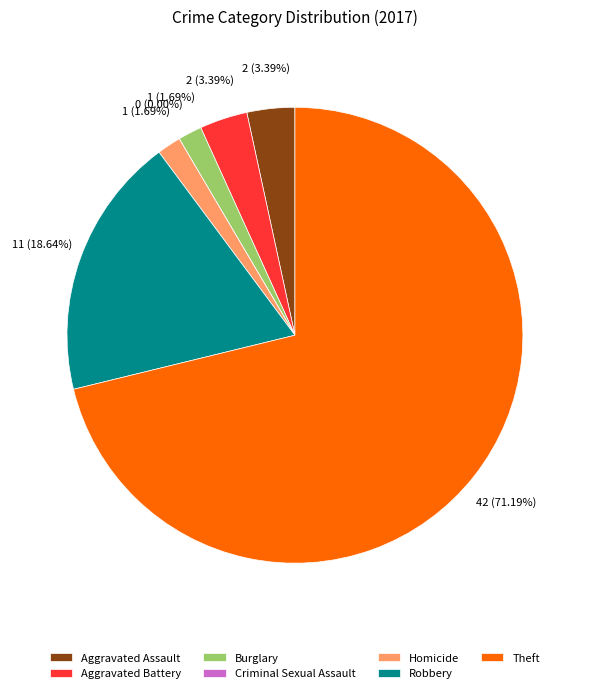

What percentage is the Aggravated Battery slice, to the nearest percent?

3%